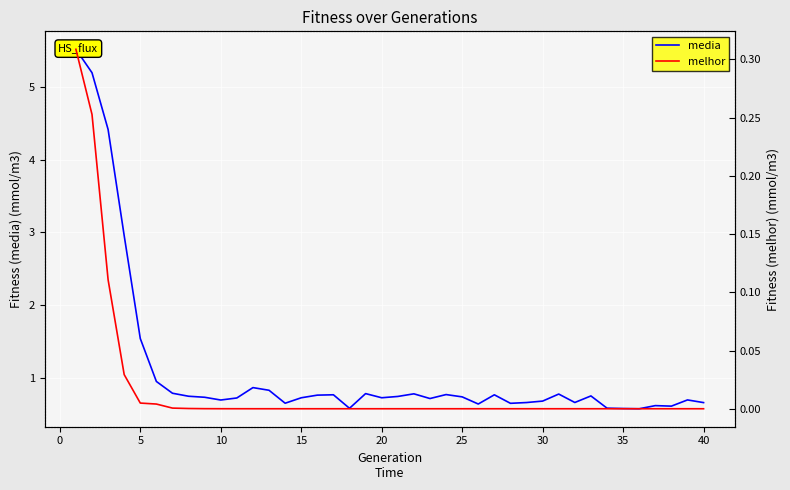

True or false: media has more than 2 points higher than both neighbors.

True